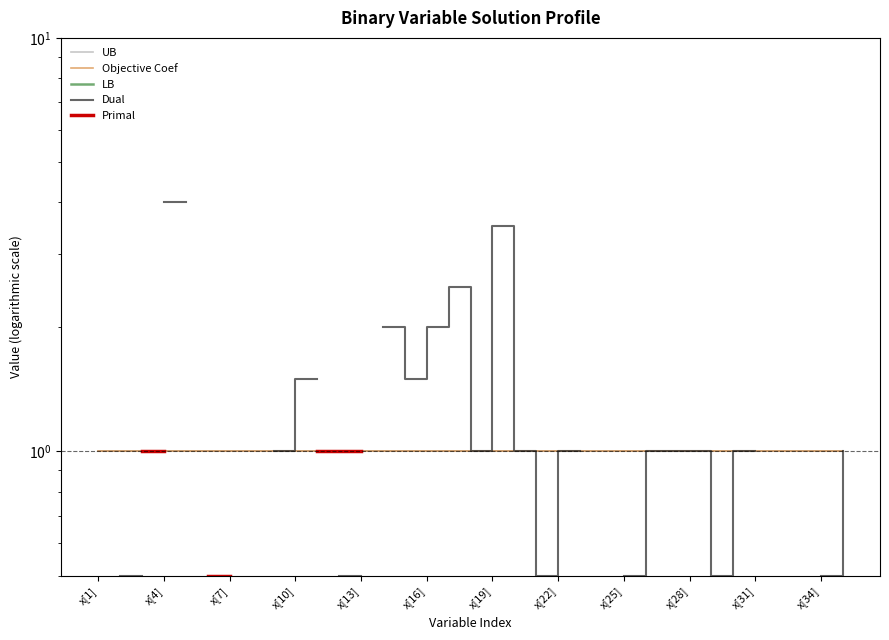

What is the approximate value of Objective Coef at x[28]?

1.0